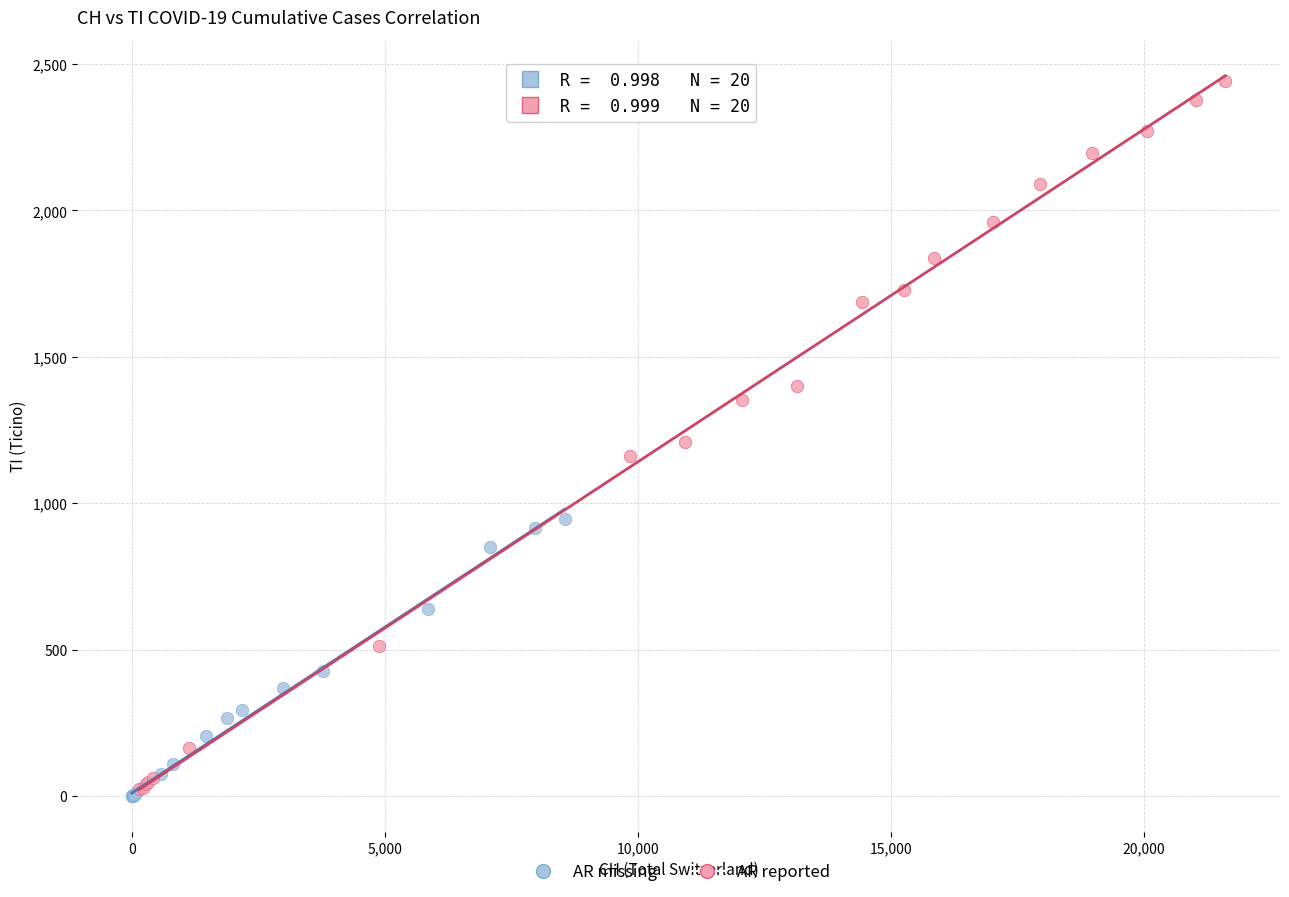

Which series contains the highest Y value?

AR reported